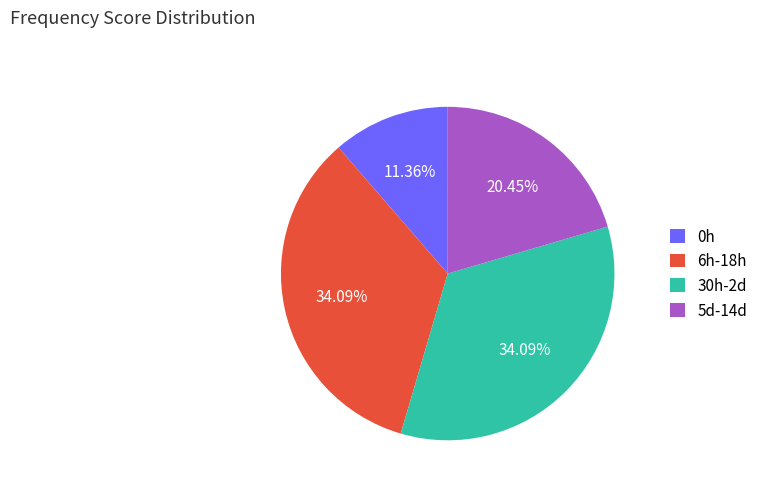

Does any single category account for the majority?

No